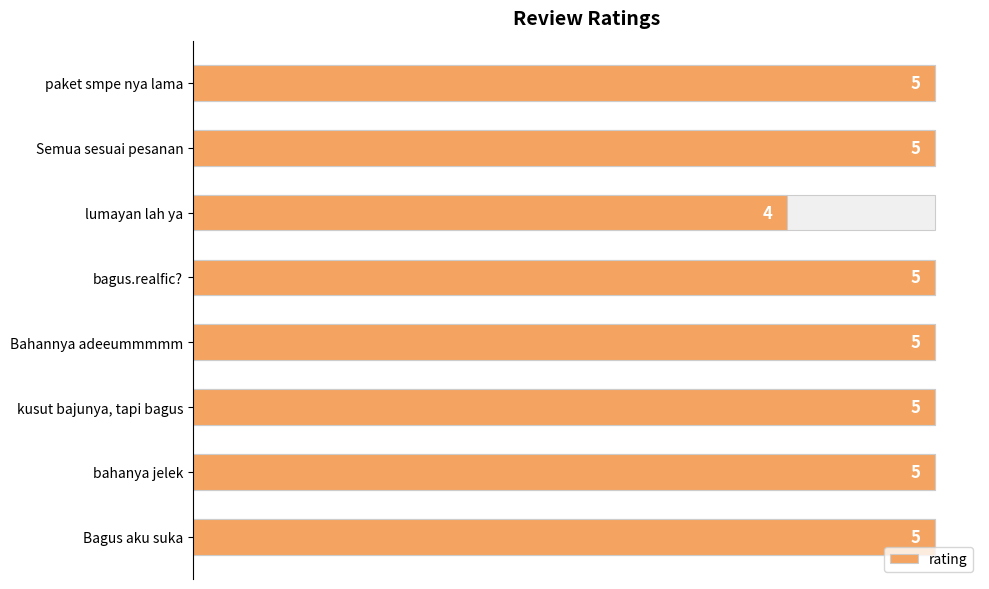

What is the sum of all values?

39